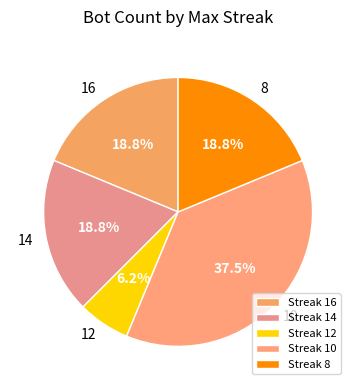

How many segments does this pie chart have?

5